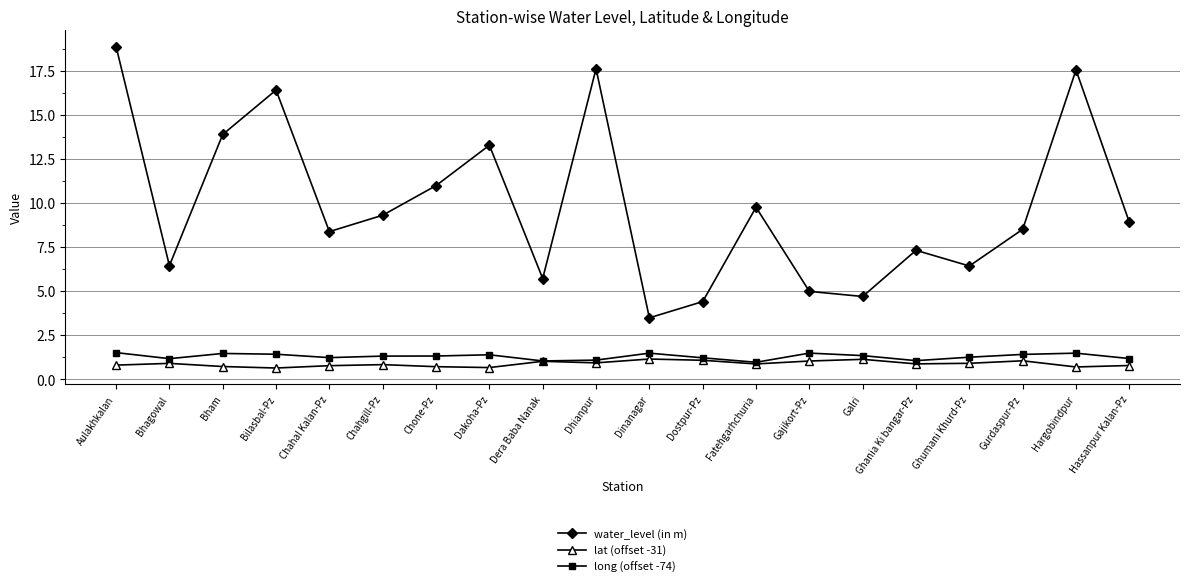

At which category does water_level (in m) reach its first local valley?

Bhagowal